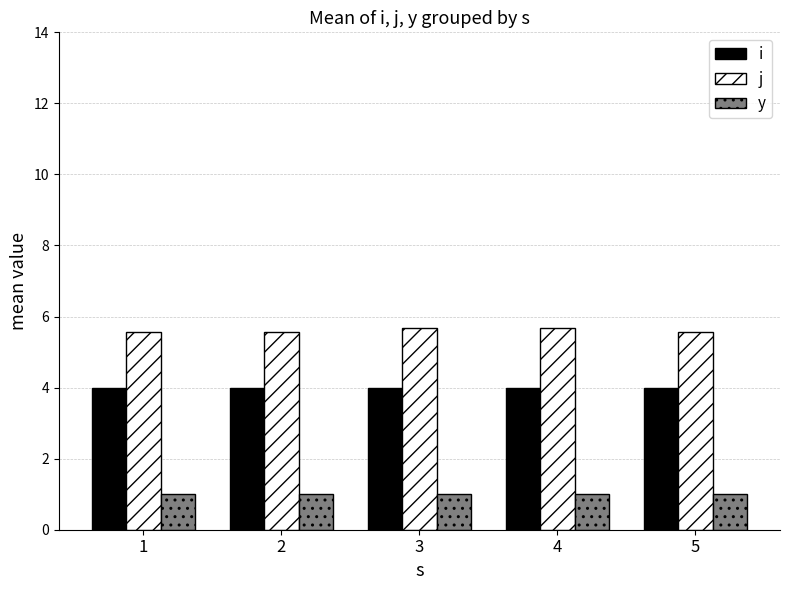

Reading left to right, what are all the values shown in this chart?

i: 1=4.0	2=4.0	3=4.0	4=4.0	5=4.0
j: 1=5.6	2=5.6	3=5.7	4=5.7	5=5.6
y: 1=1.0	2=1.0	3=1.0	4=1.0	5=1.0